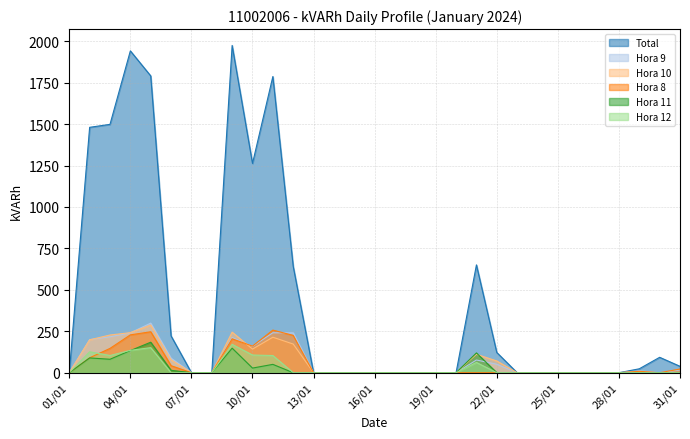

How many interior local valleys does the Hora 11 series have?

2